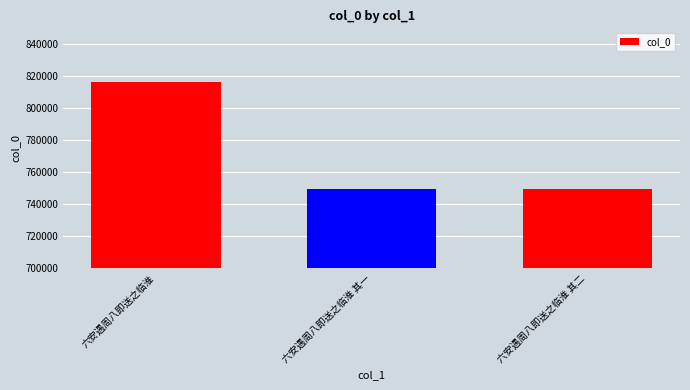

What is the minimum value shown in the chart?

749697